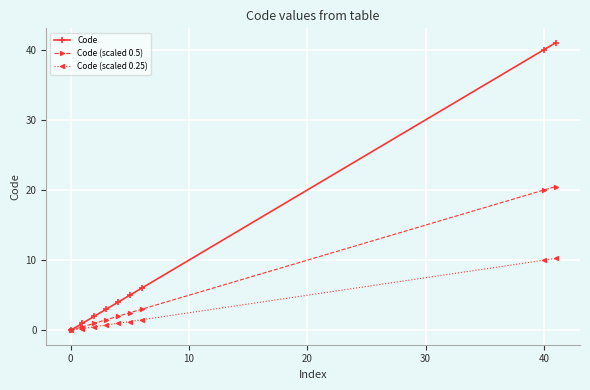

Which series has the largest total across all categories?

Code